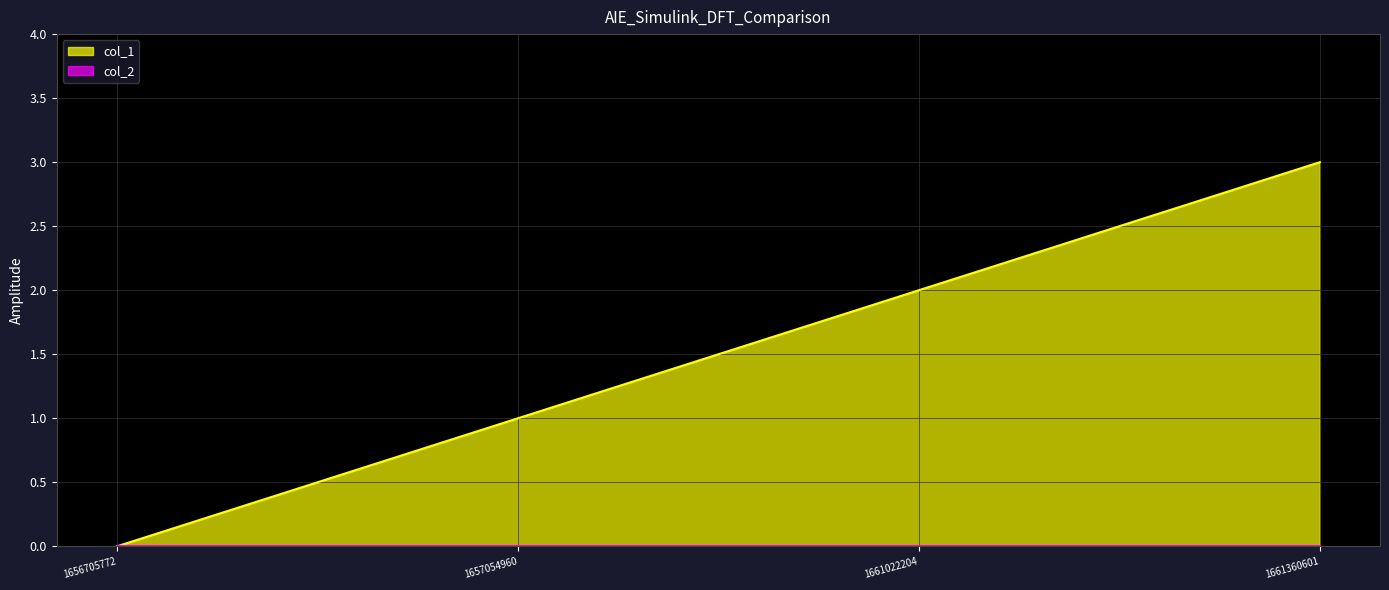

What is the value of the 3rd point from the left?

2